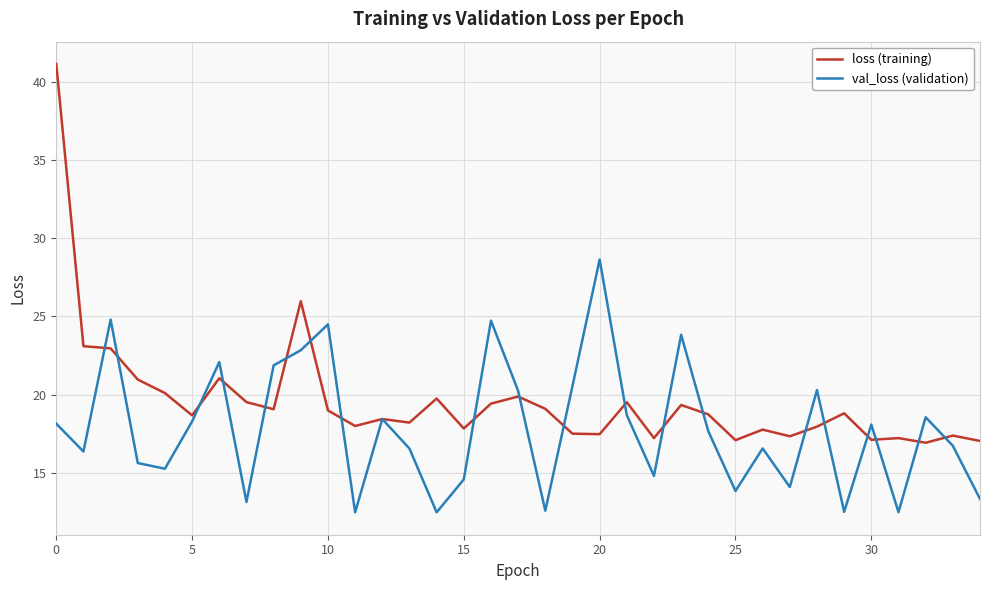

What is the greatest value displayed?

41.2